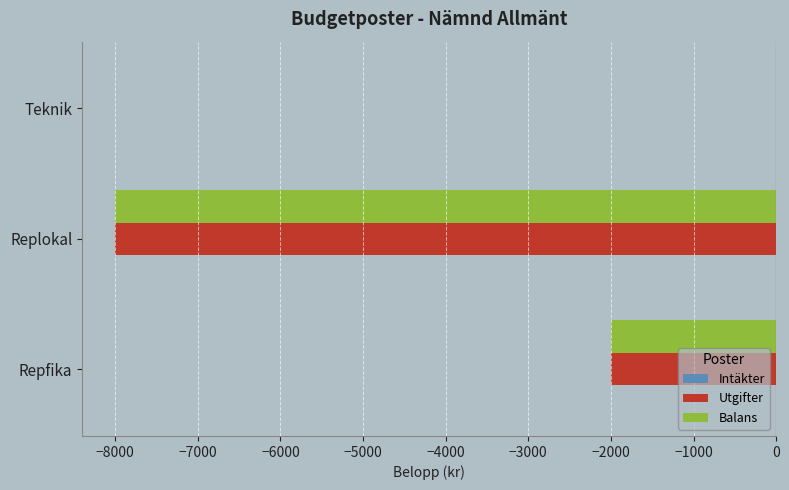

What is the average value of the Balans series?

-3333